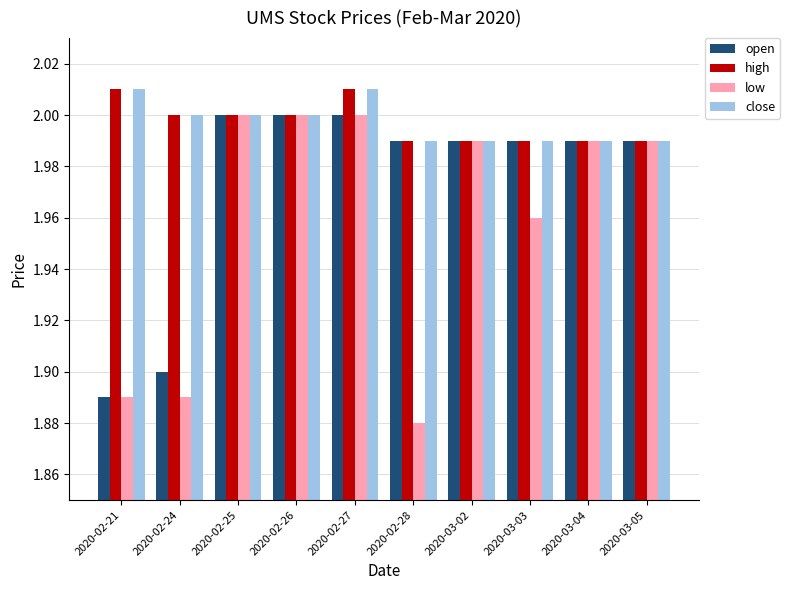

How many bars are there in each group?

4